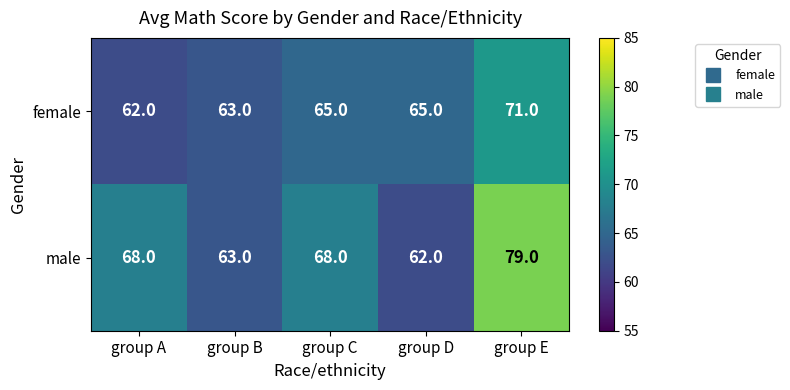

What is the difference between the maximum and minimum values in the male series?

17